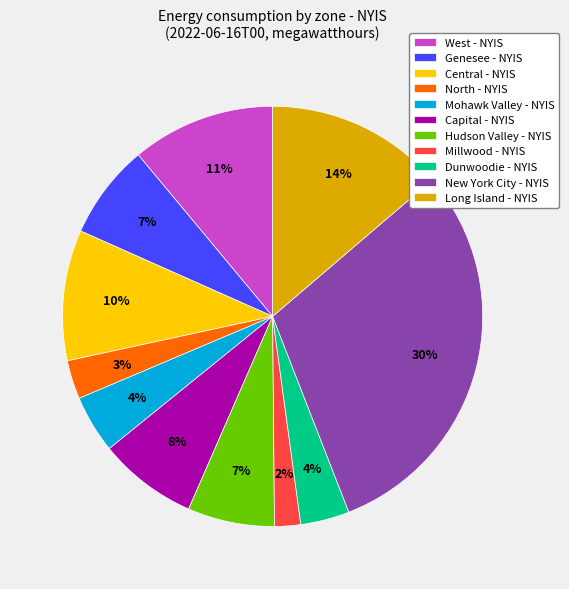

How many slices are in this pie chart?

11